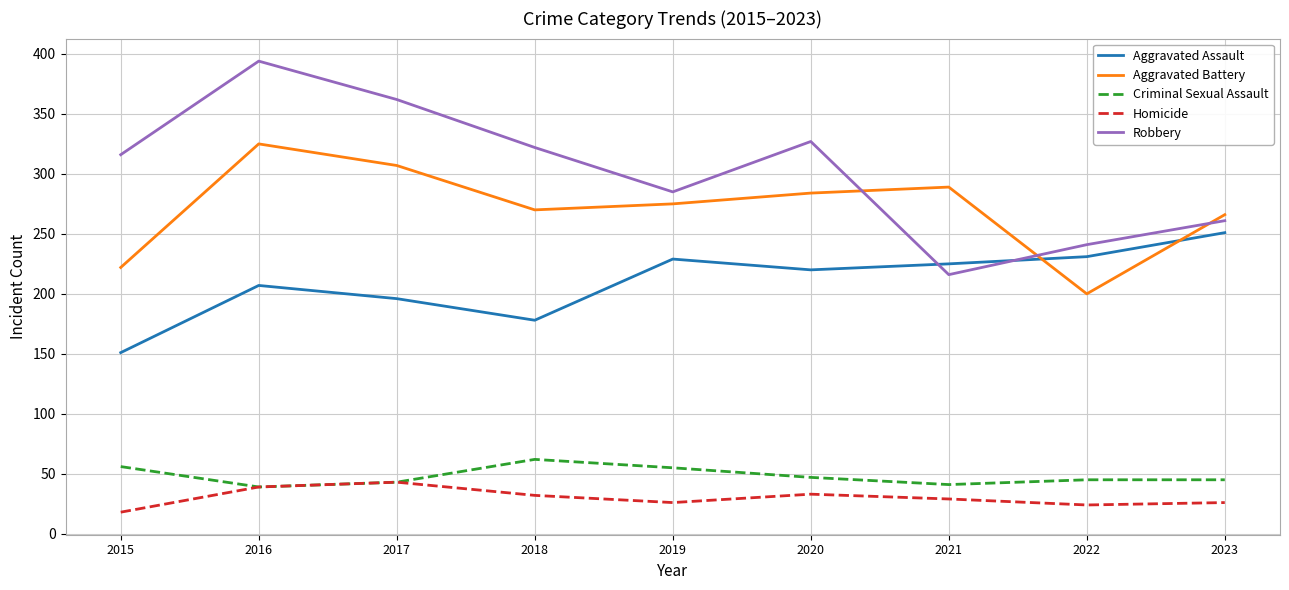

What is the spread (max minus min) of values at 2023?

240